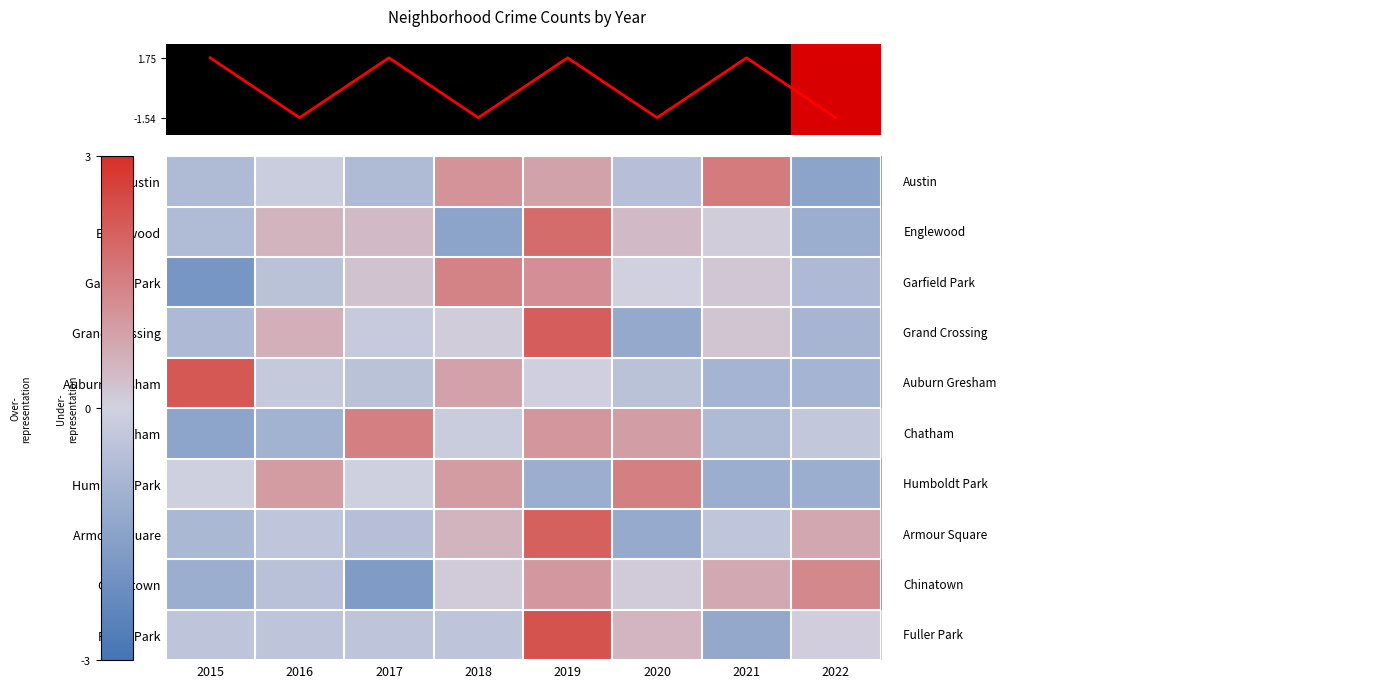

List the labels in order of Garfield Park value, smallest first.

2015, 2022, 2016, 2020, 2021, 2017, 2019, 2018